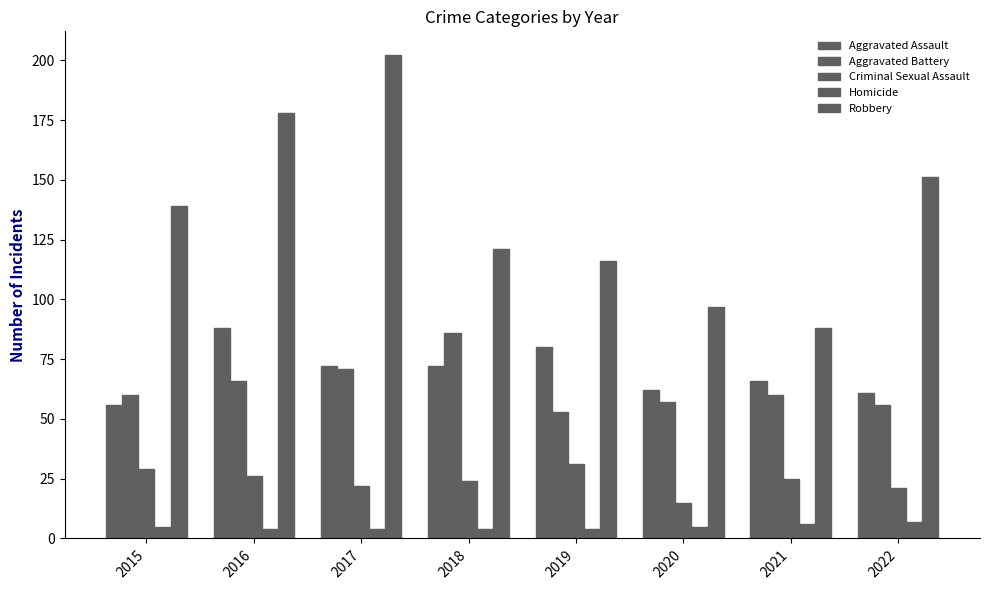

How many categories are shown in the chart?

8